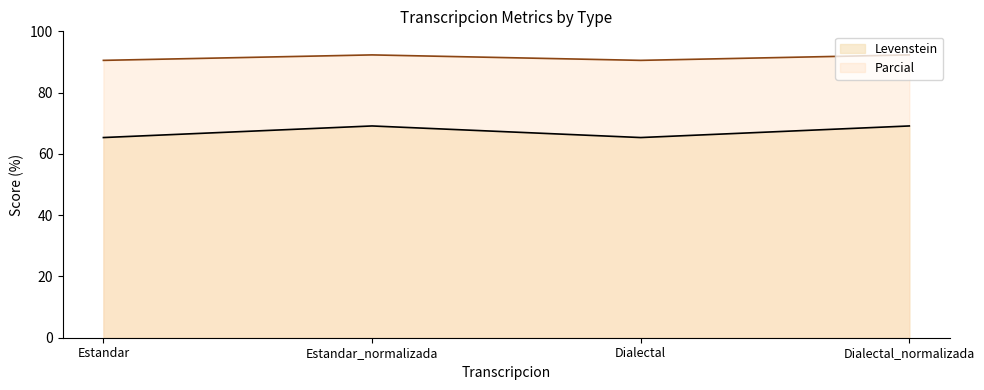

Reading right to left, transcribe all the data shown in this chart.

Levenstein: 69.1	65.3	69.1	65.3
Parcial: 92.3	90.5	92.3	90.5